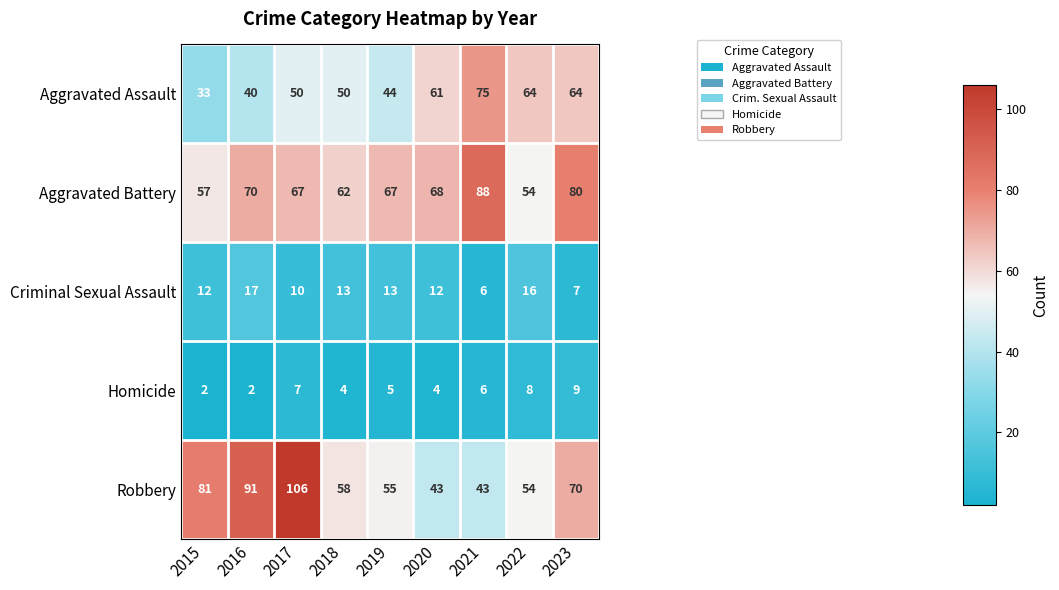

What is the maximum value shown in the chart?

106